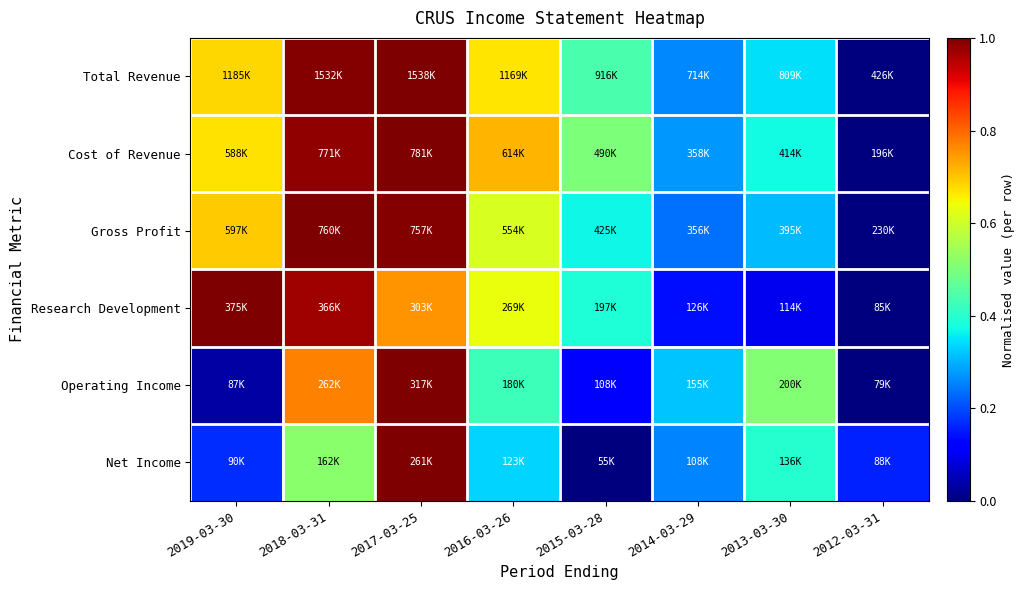

Reading right to left, transcribe all the data shown in this chart.

Total Revenue: 2012-03-31=0.0	2013-03-30=0.3	2014-03-29=0.3	2015-03-28=0.4	2016-03-26=0.7	2017-03-25=1.0	2018-03-31=1.0	2019-03-30=0.7
Cost of Revenue: 2012-03-31=0.0	2013-03-30=0.4	2014-03-29=0.3	2015-03-28=0.5	2016-03-26=0.7	2017-03-25=1.0	2018-03-31=1.0	2019-03-30=0.7
Gross Profit: 2012-03-31=0.0	2013-03-30=0.3	2014-03-29=0.2	2015-03-28=0.4	2016-03-26=0.6	2017-03-25=1.0	2018-03-31=1.0	2019-03-30=0.7
Research Development: 2012-03-31=0.0	2013-03-30=0.1	2014-03-29=0.1	2015-03-28=0.4	2016-03-26=0.6	2017-03-25=0.8	2018-03-31=1.0	2019-03-30=1.0
Operating Income: 2012-03-31=0.0	2013-03-30=0.5	2014-03-29=0.3	2015-03-28=0.1	2016-03-26=0.4	2017-03-25=1.0	2018-03-31=0.8	2019-03-30=0.0
Net Income: 2012-03-31=0.2	2013-03-30=0.4	2014-03-29=0.3	2015-03-28=0.0	2016-03-26=0.3	2017-03-25=1.0	2018-03-31=0.5	2019-03-30=0.2